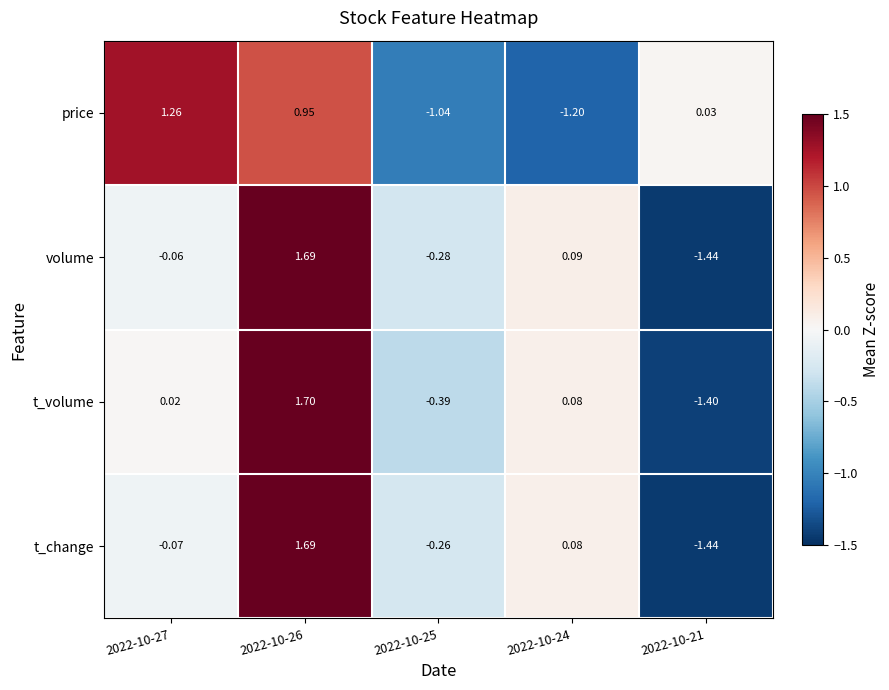

How many data points in t_change are above 0?

2